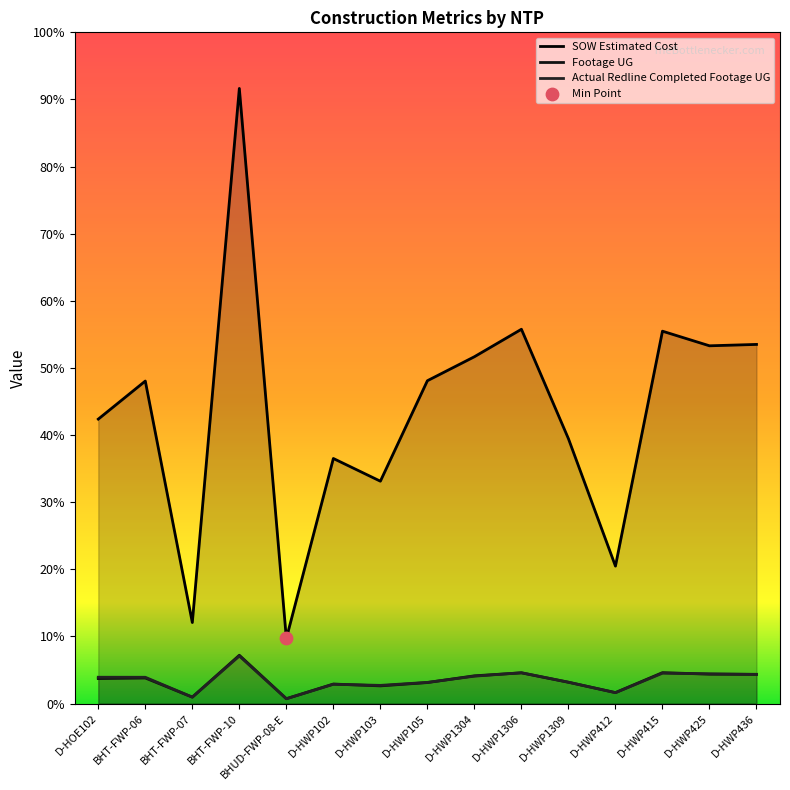

At which category is the sum across all series the highest?

BHT-FWP-10